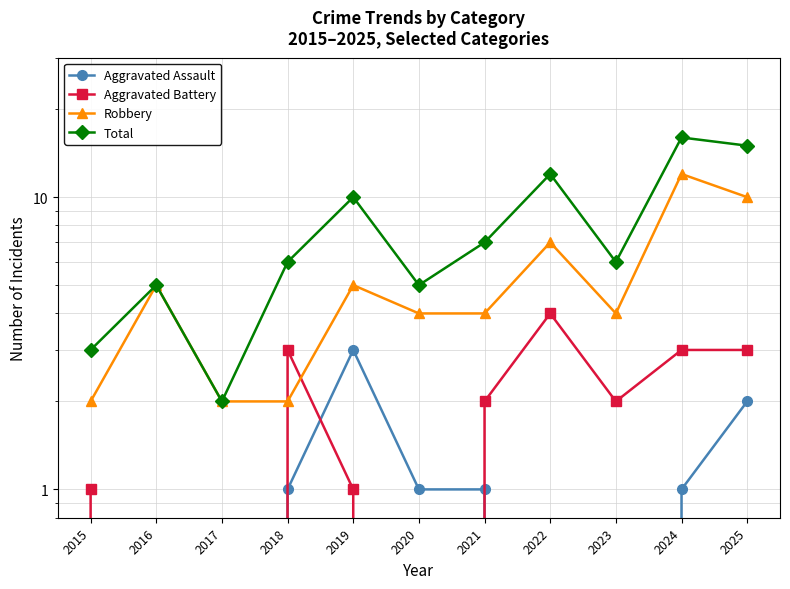

What is the average value of the Total series?

8